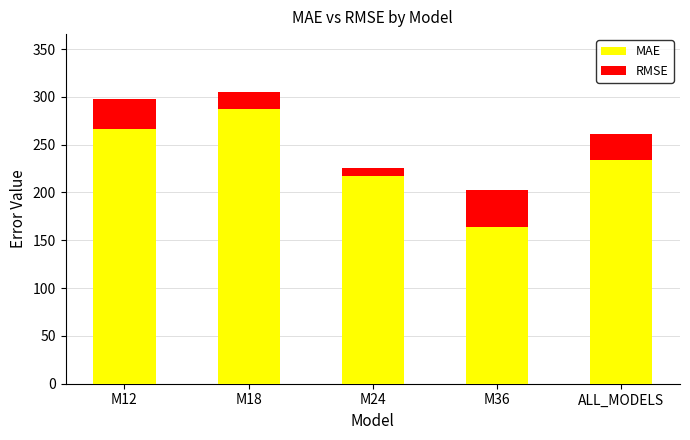

What is the total value across all series at M24?

225.1